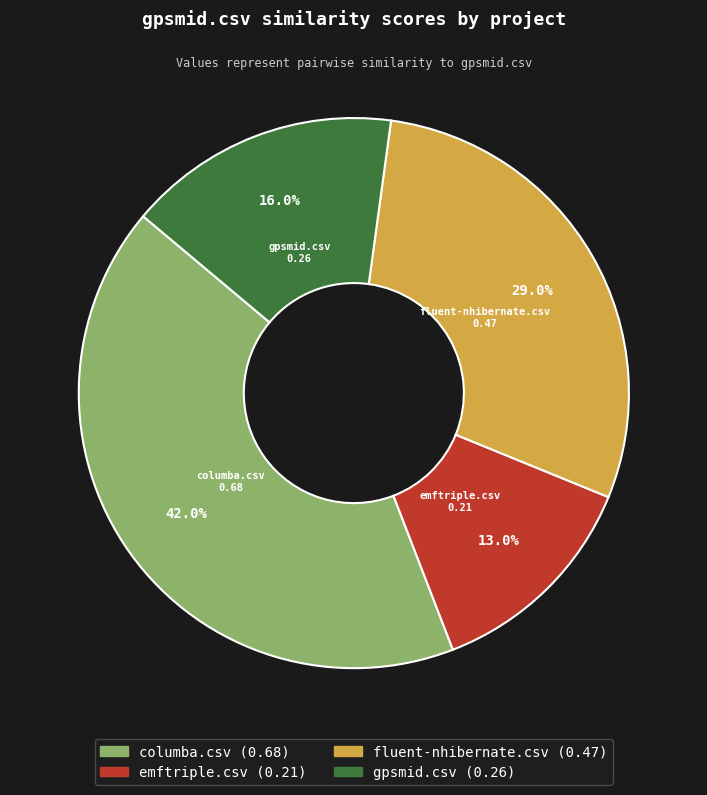

Count the number of slices in the pie.

4